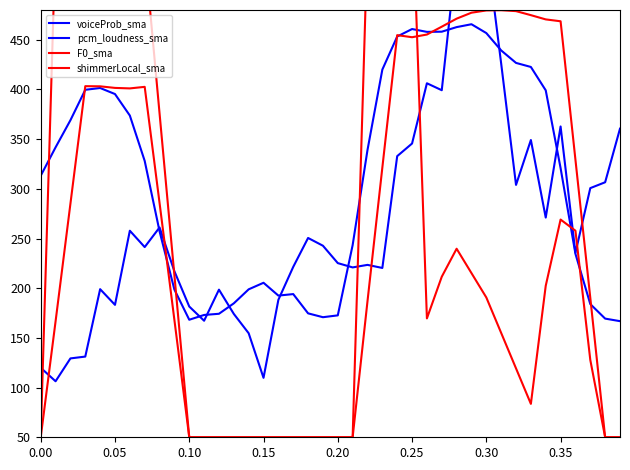

What is the difference between the second highest and minimum values in the pcm_loudness_sma series?

438.8